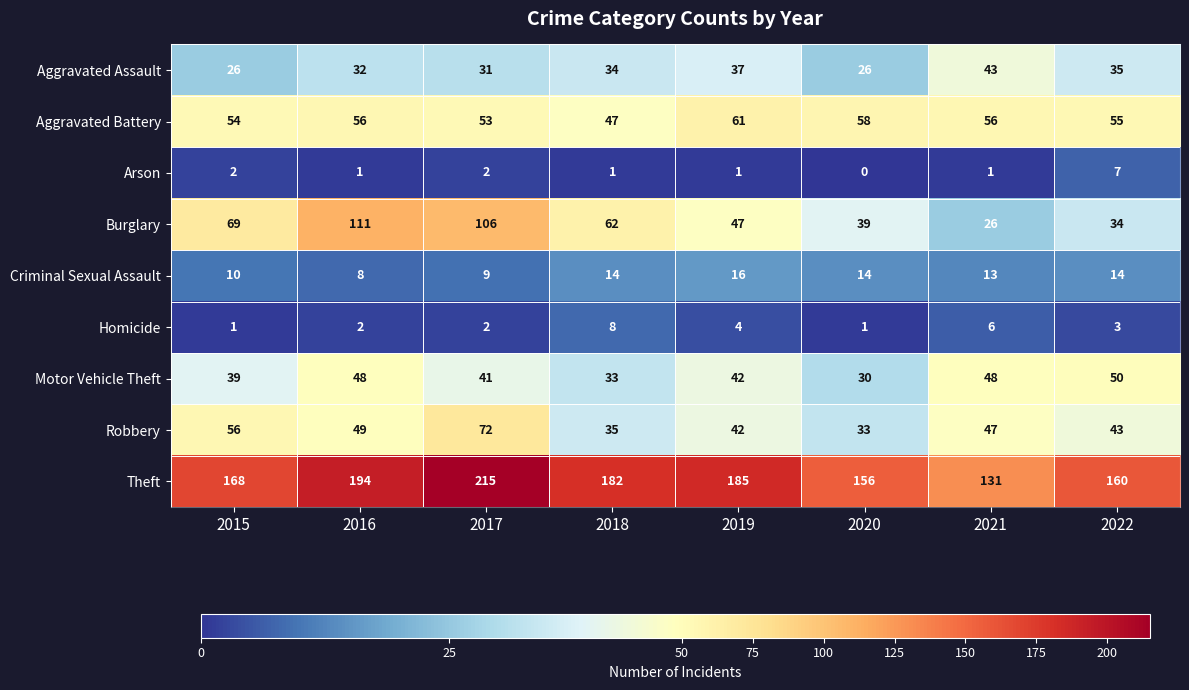

Which series has the widest spread of values?

Burglary